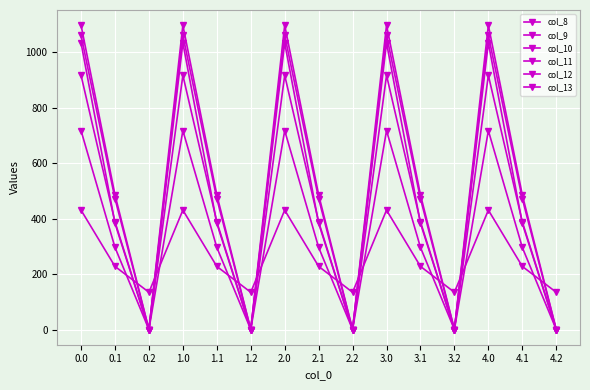

How many lines are shown in the chart?

6